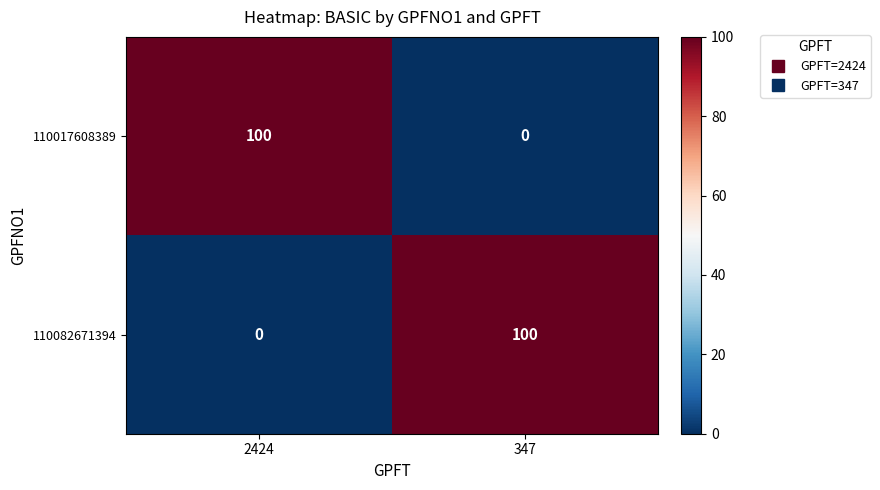

At 2424, list the series in order from largest to smallest.

110017608389, 110082671394